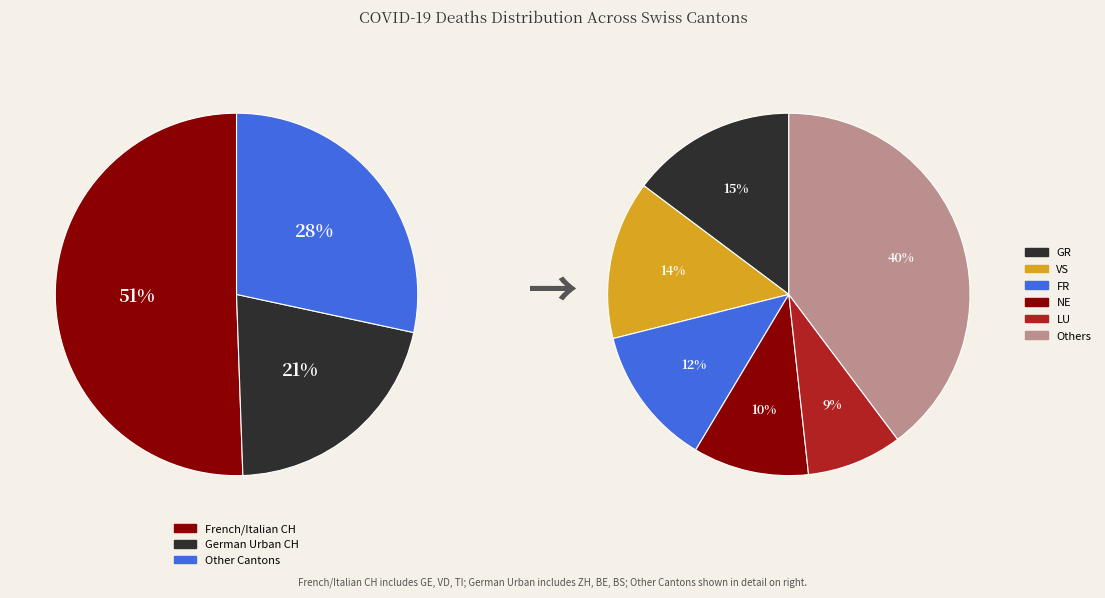

Is SZ the majority of the pie?

No